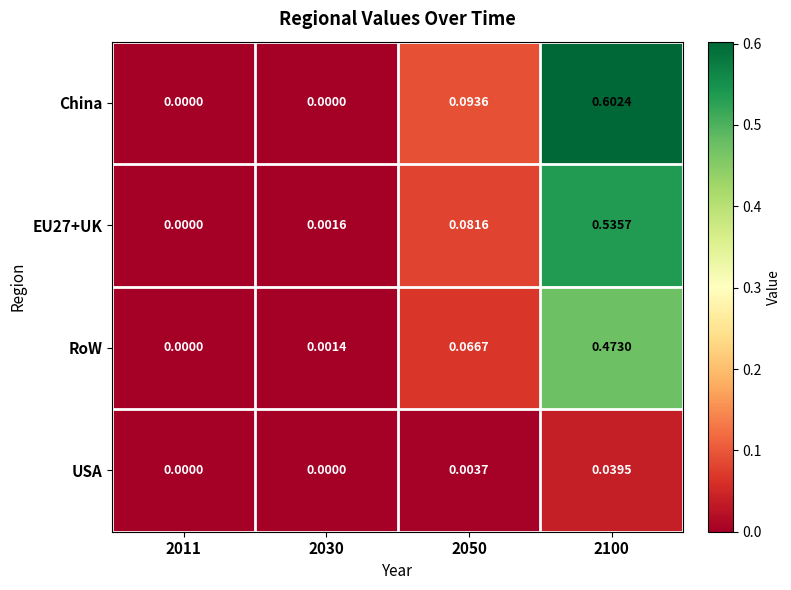

Is the value of China at 2011 greater than the value of RoW at 2050?

No